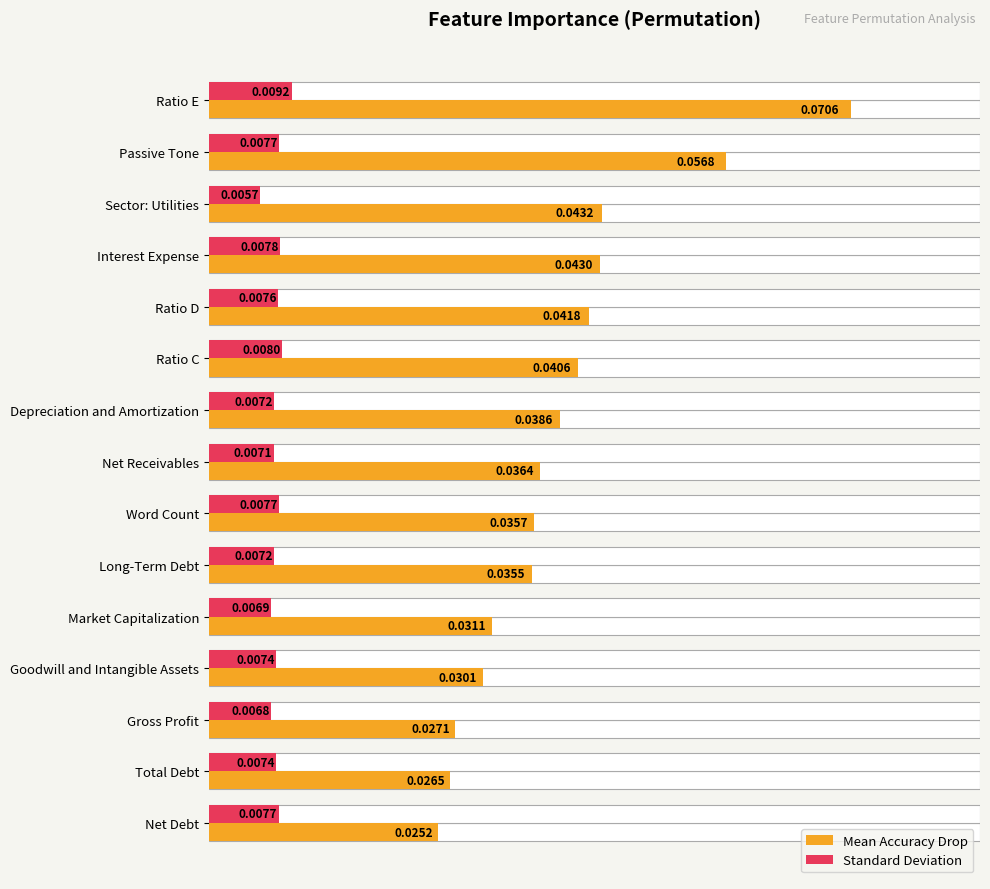

What position from the right is Net Debt?

1